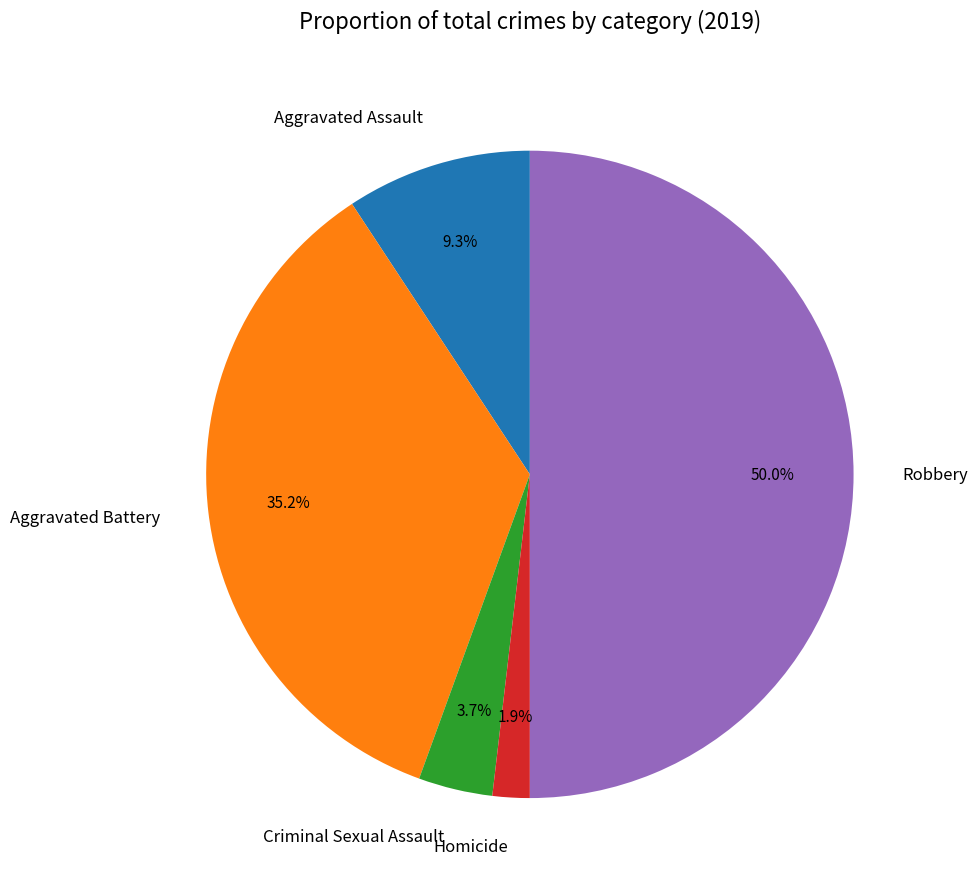

Which has a higher value, Aggravated Battery or Aggravated Assault?

Aggravated Battery